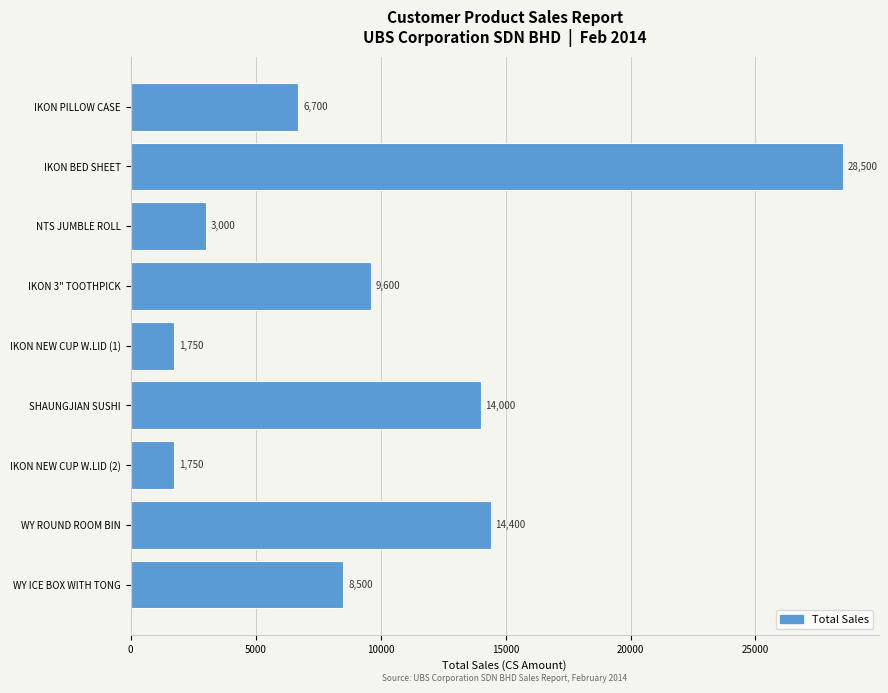

Reading bottom to top, list all the values displayed in this chart.

8500	14400	1750	14000	1750	9600	3000	28500	6700